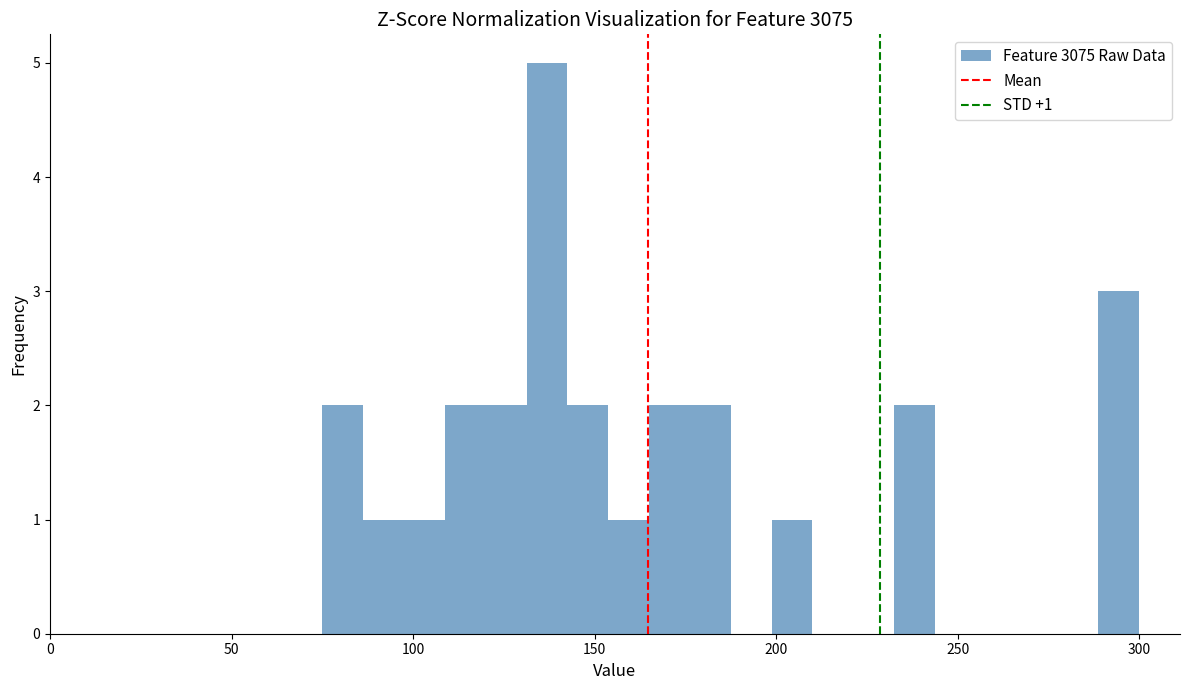

Read against the x-axis, roughly where is the centre of the tallest bar?

135